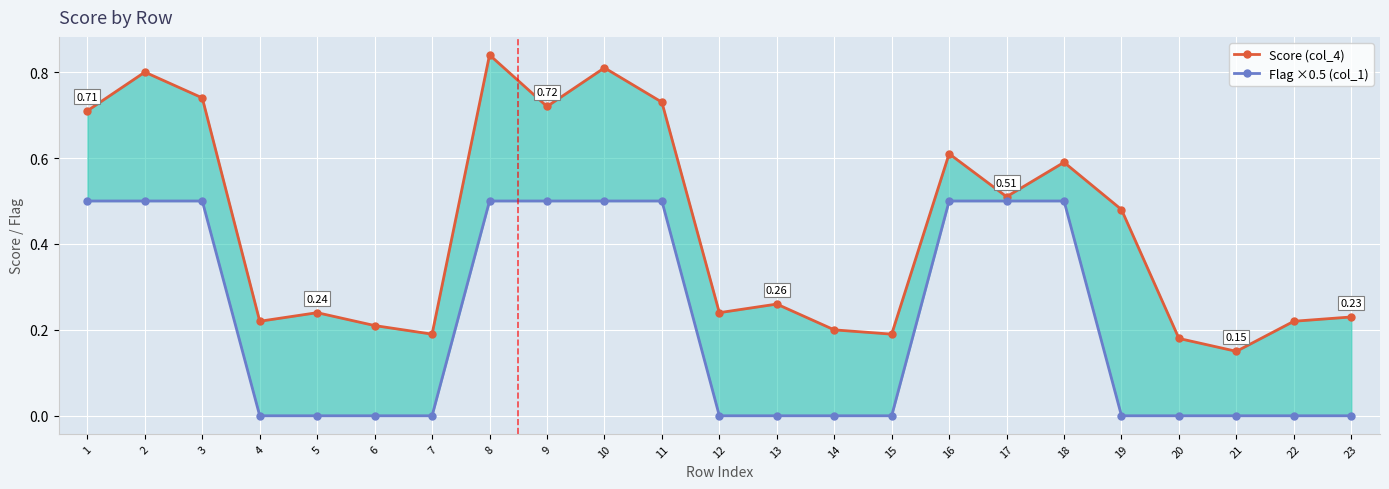

What are all the series names shown in the legend?

Score (col_4), Flag ×0.5 (col_1)